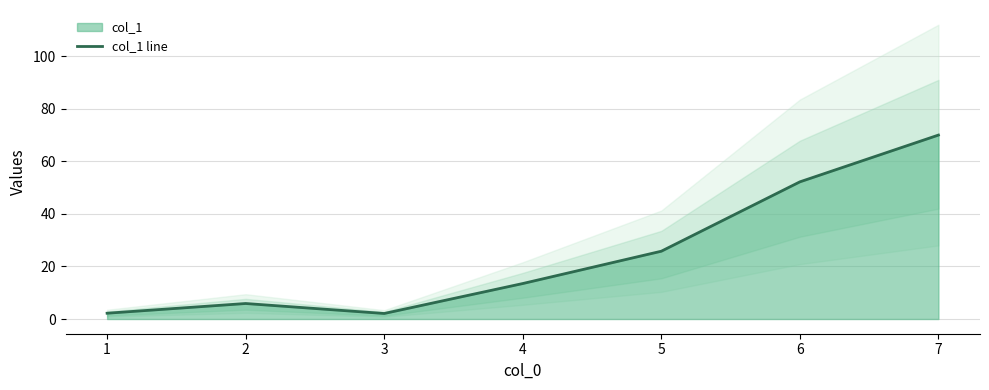

True or false: col_1 line has a value of 23.1 at 4.

False